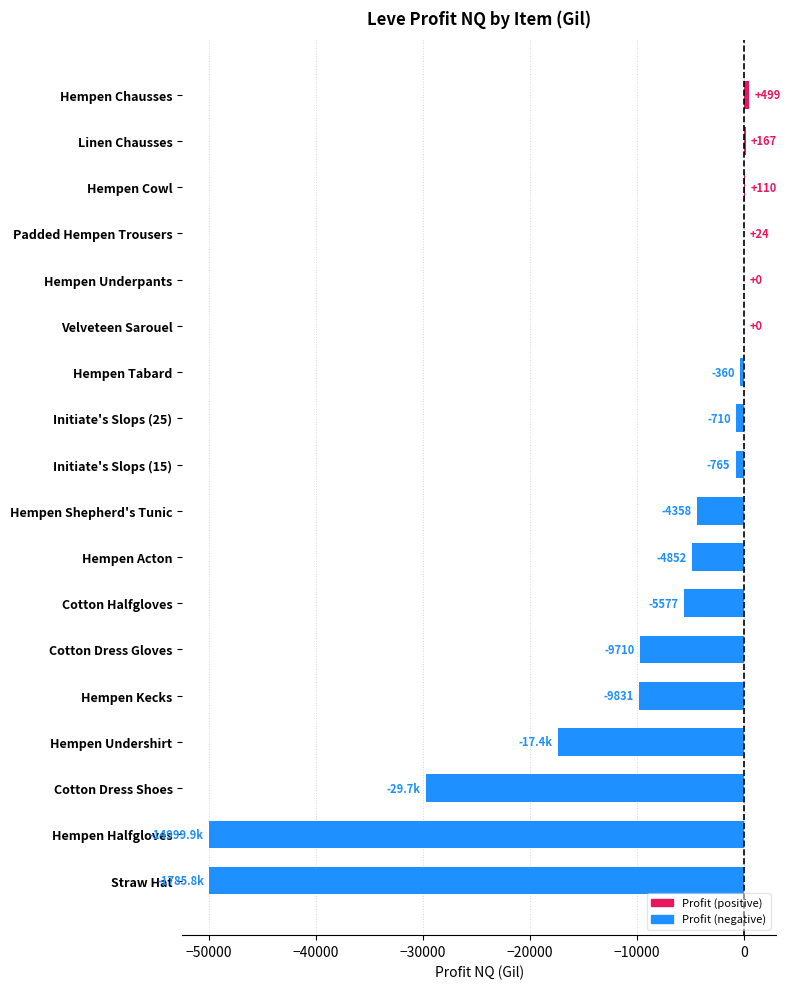

What is the greatest value displayed?

499.0